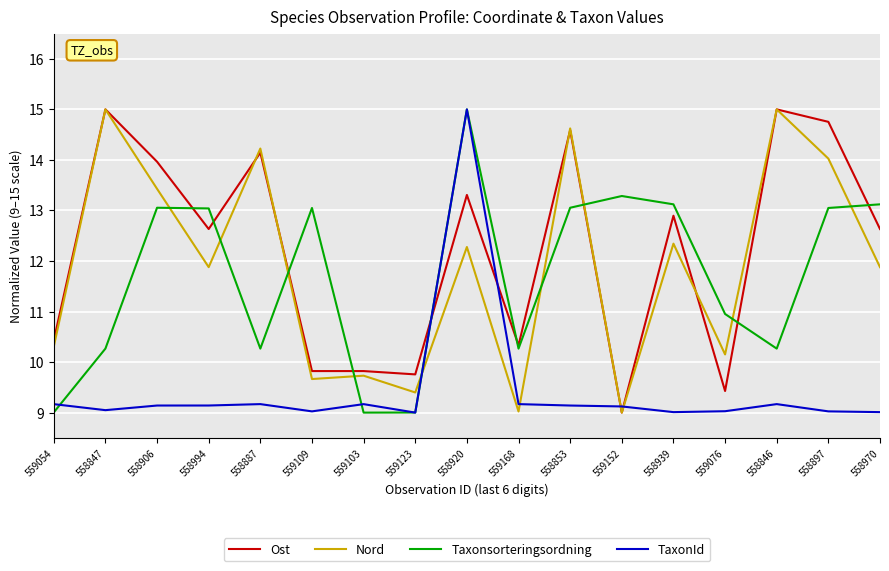

Between 559054 and 558887, which series saw the biggest shift?

Nord